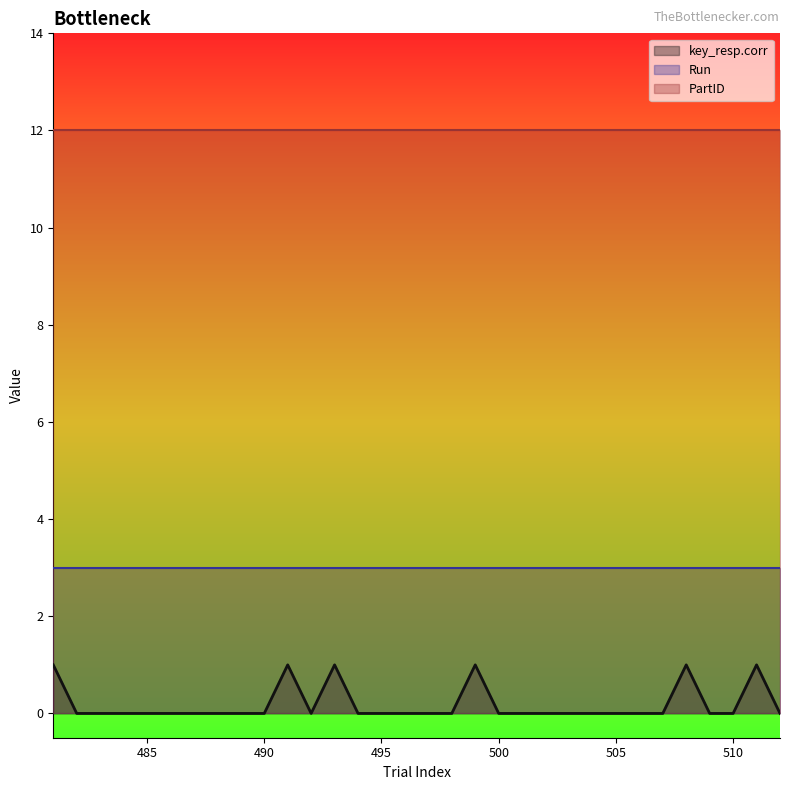

What are all the series names shown in the legend?

key_resp.corr, Run, PartID